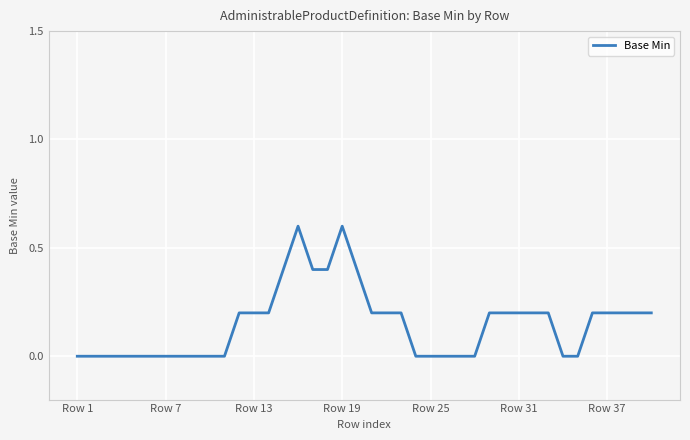

What is the sum of all values?

6.0